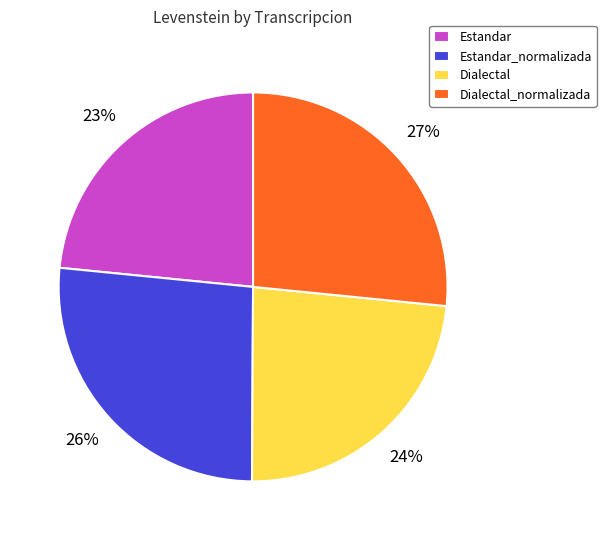

To the nearest percent, what is the average slice percentage?

25%